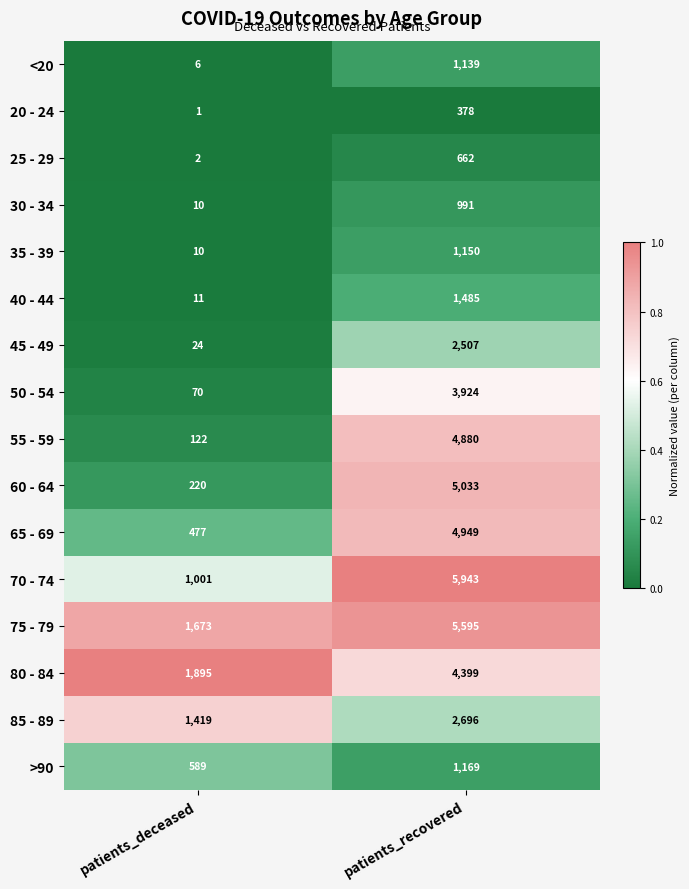

The value of >90 at patients_deceased is 589. True or false?

True